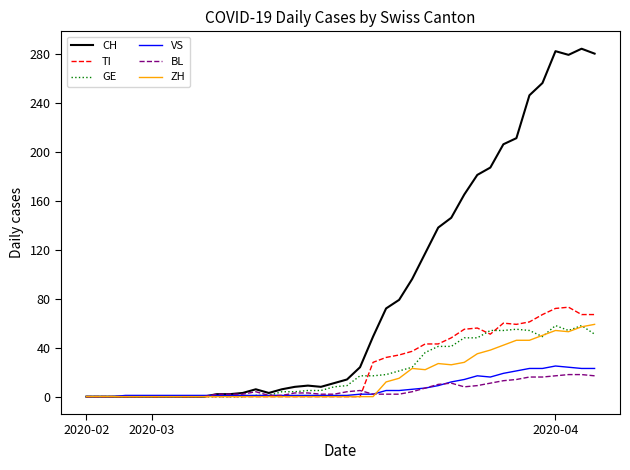

How many categories are shown in the chart?

40